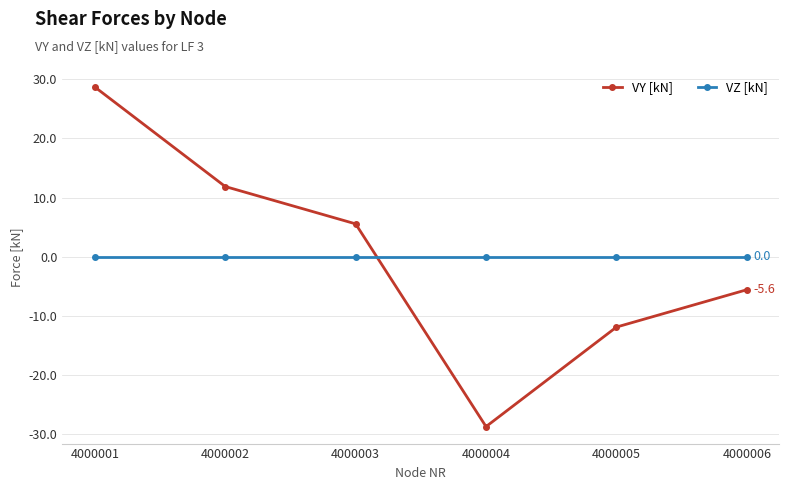

How many values in the VY [kN] series exceed 5?

3